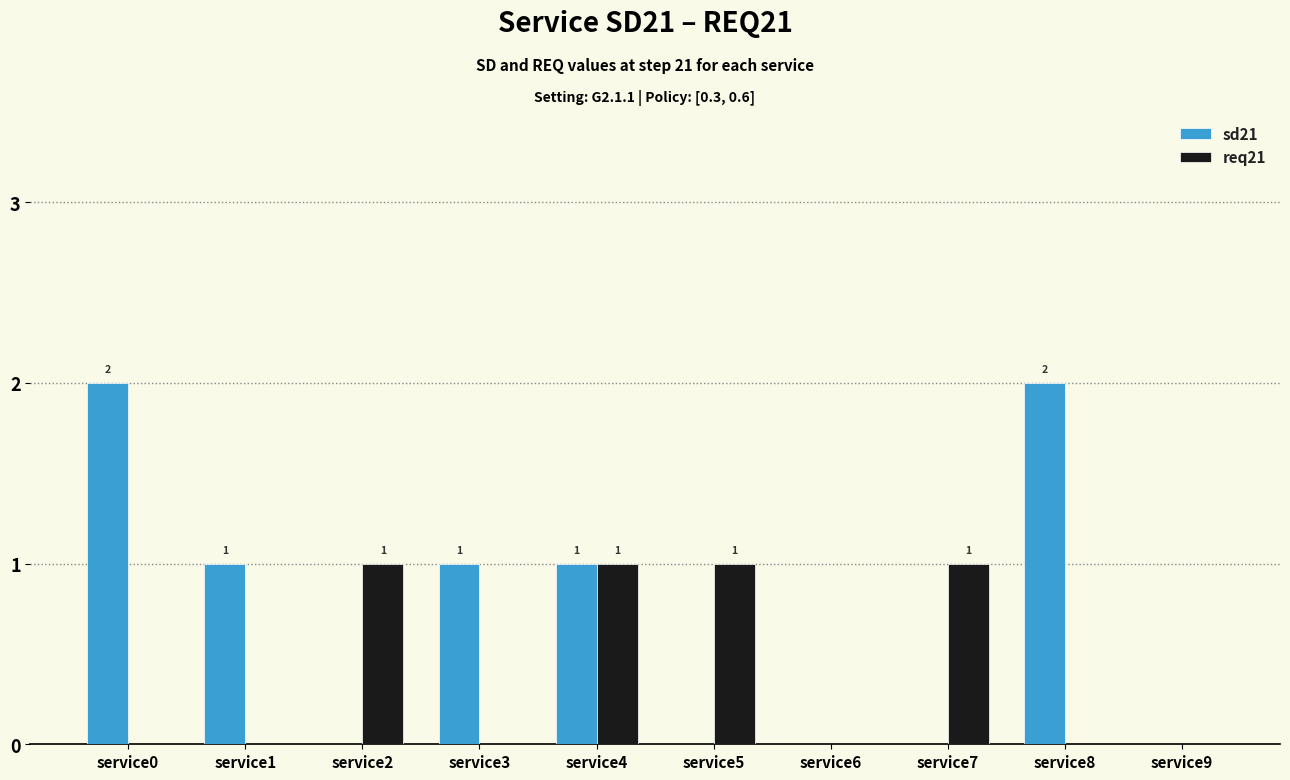

What is the sum of all sd21 values?

7